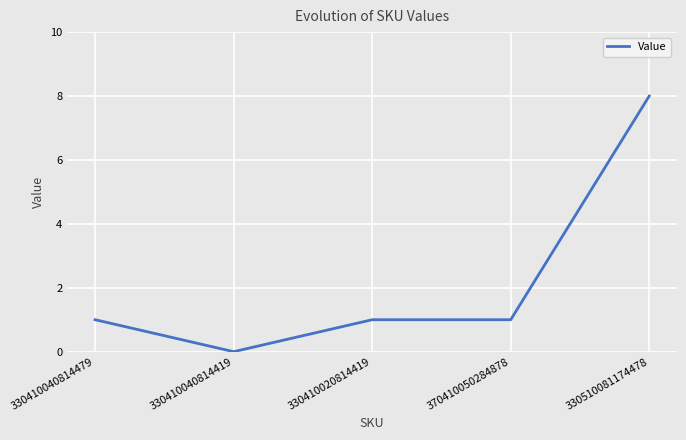

What is the difference between the maximum and minimum values?

8